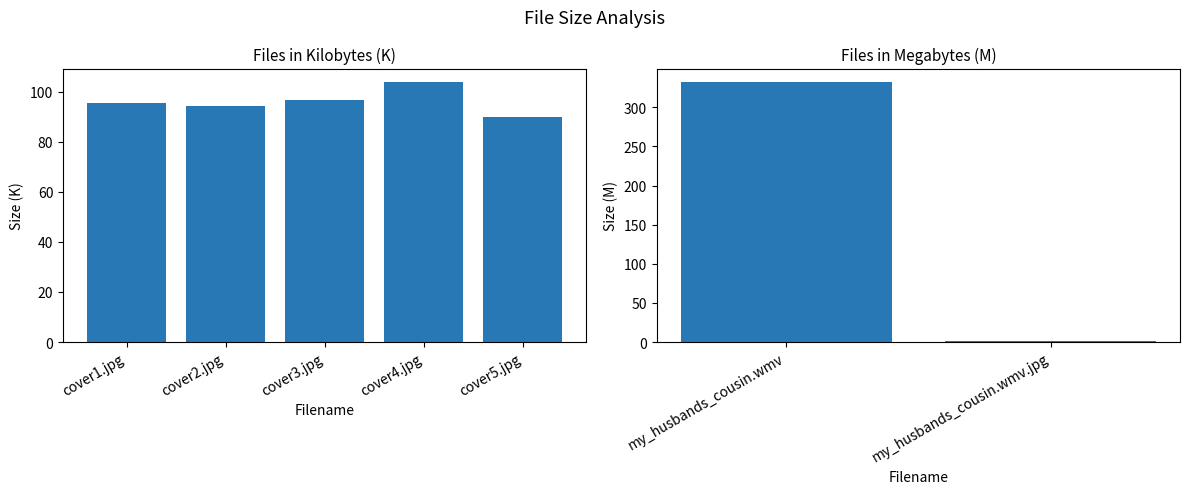

Does the chart contain any negative values?

No